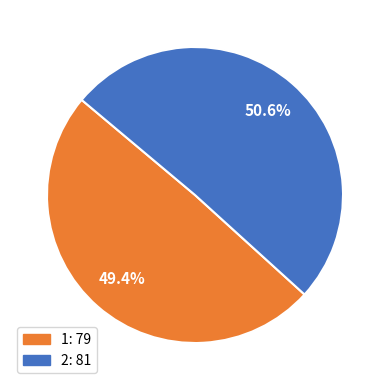

How many segments does this pie chart have?

2